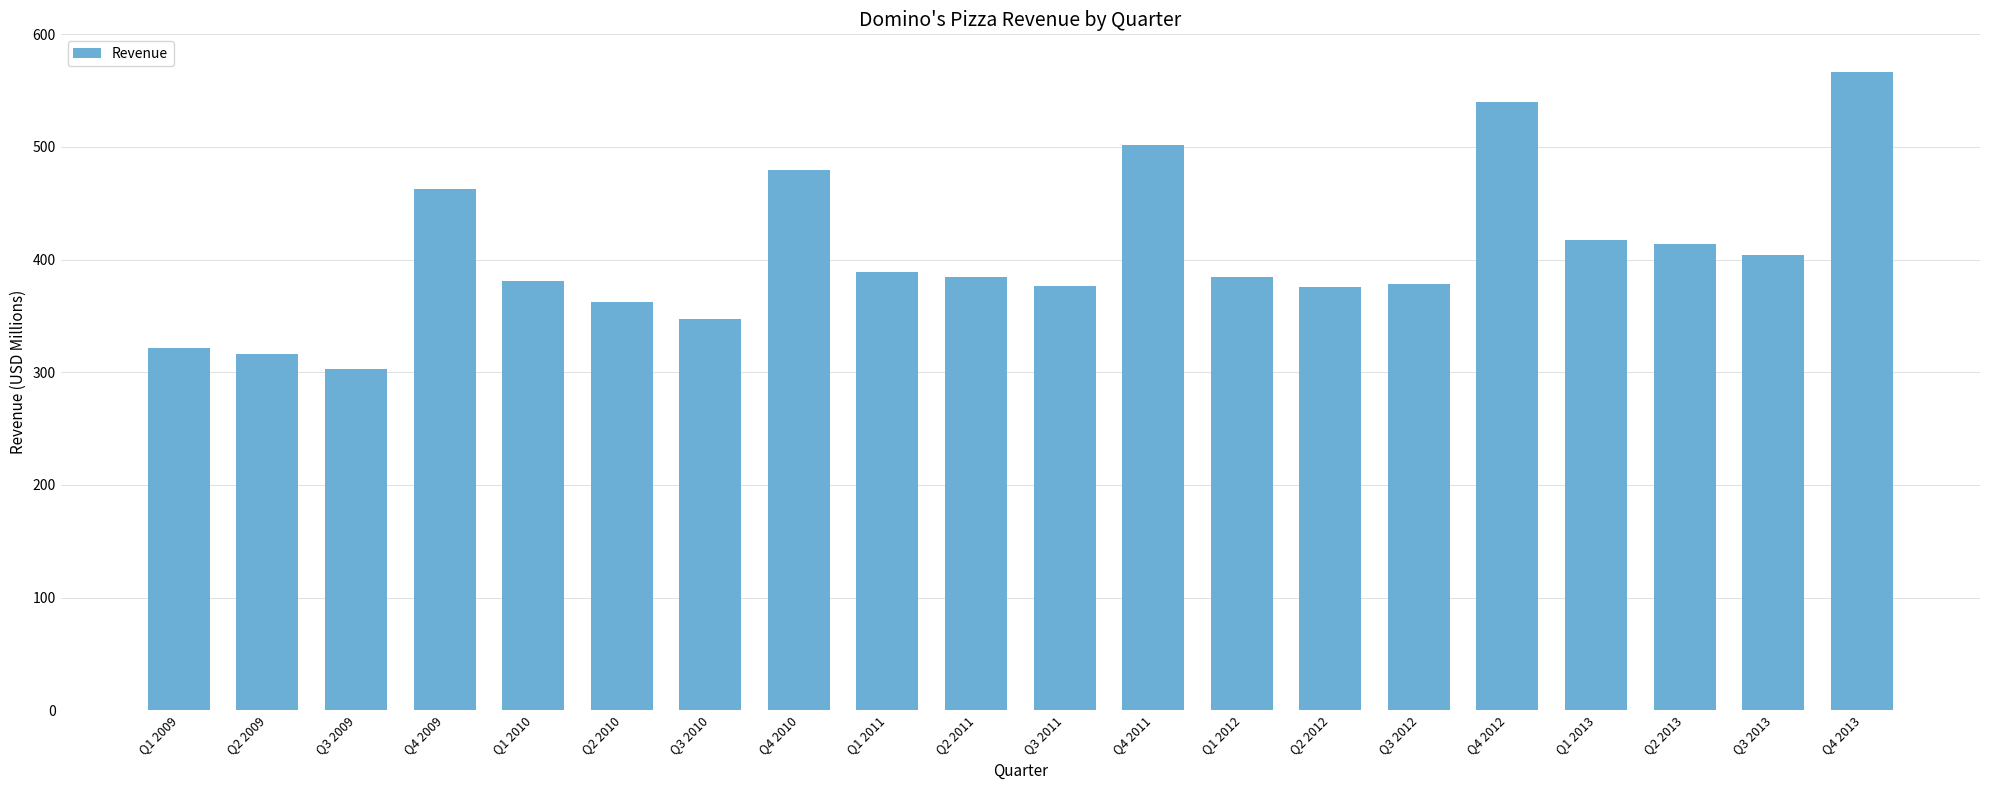

What is the change in value from Q3 2009 to Q3 2013?

+101.3